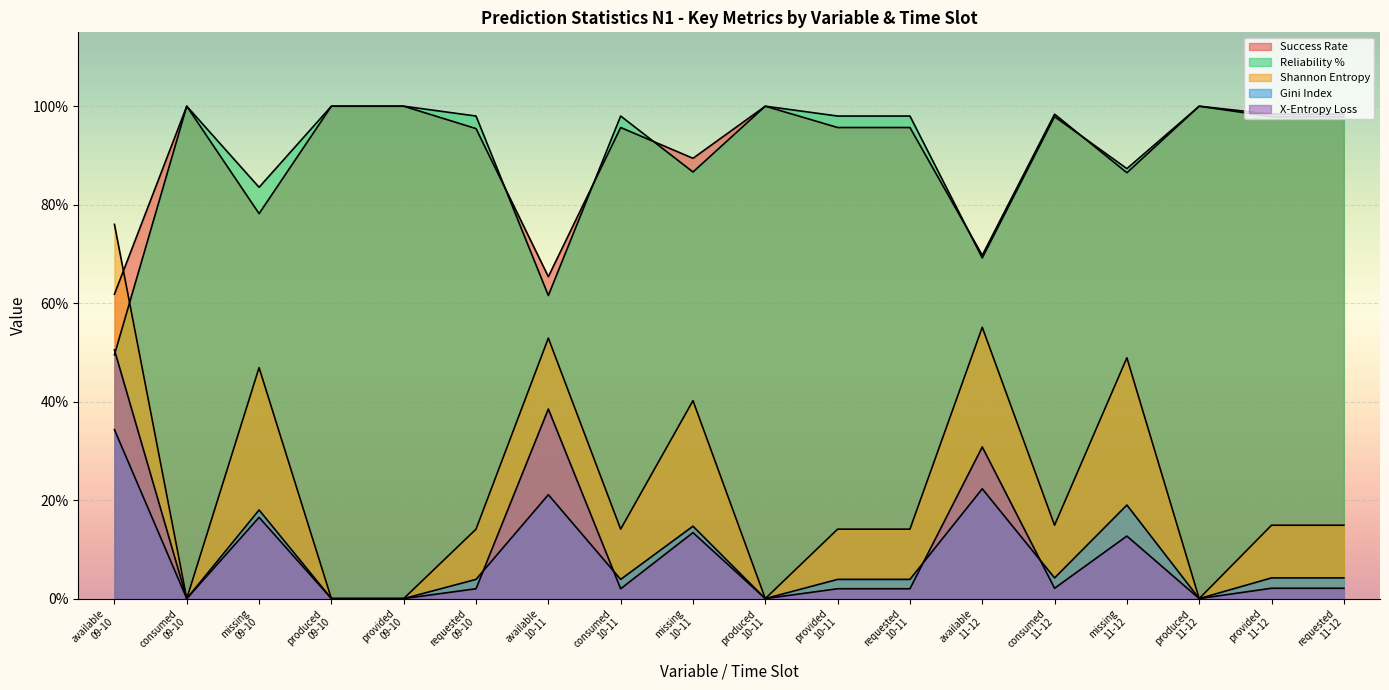

How many data points in Shannon Entropy are above 0?

13